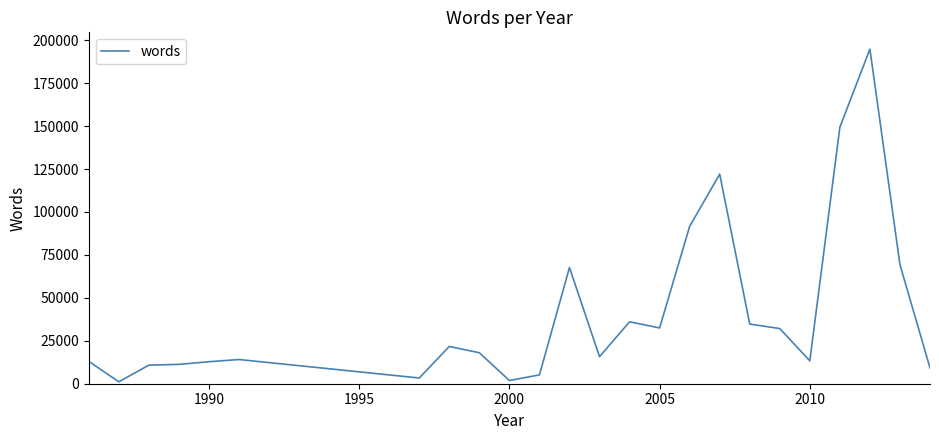

What is the sum of all values?

981549